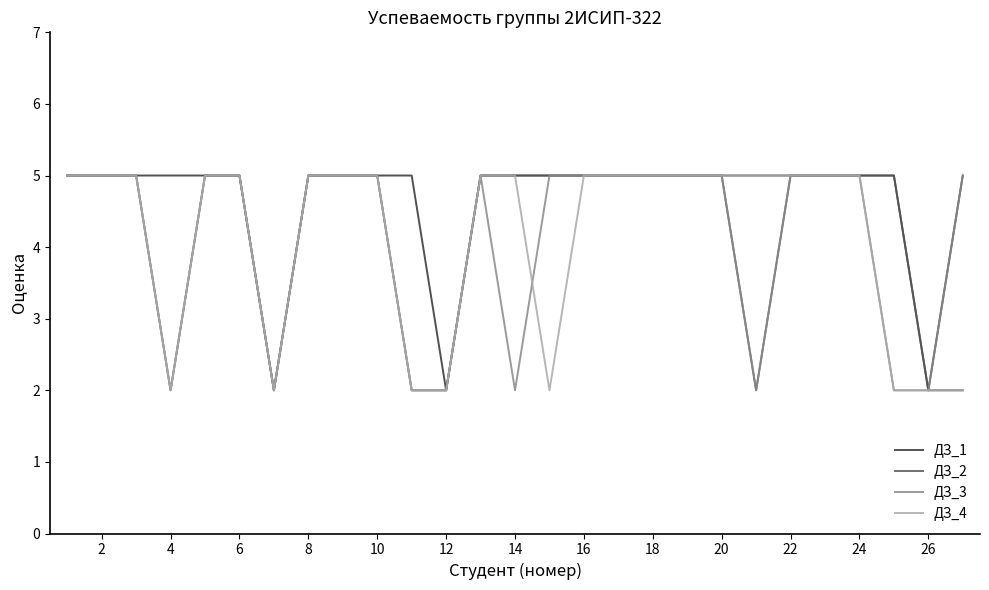

How many categories are shown in the chart?

27